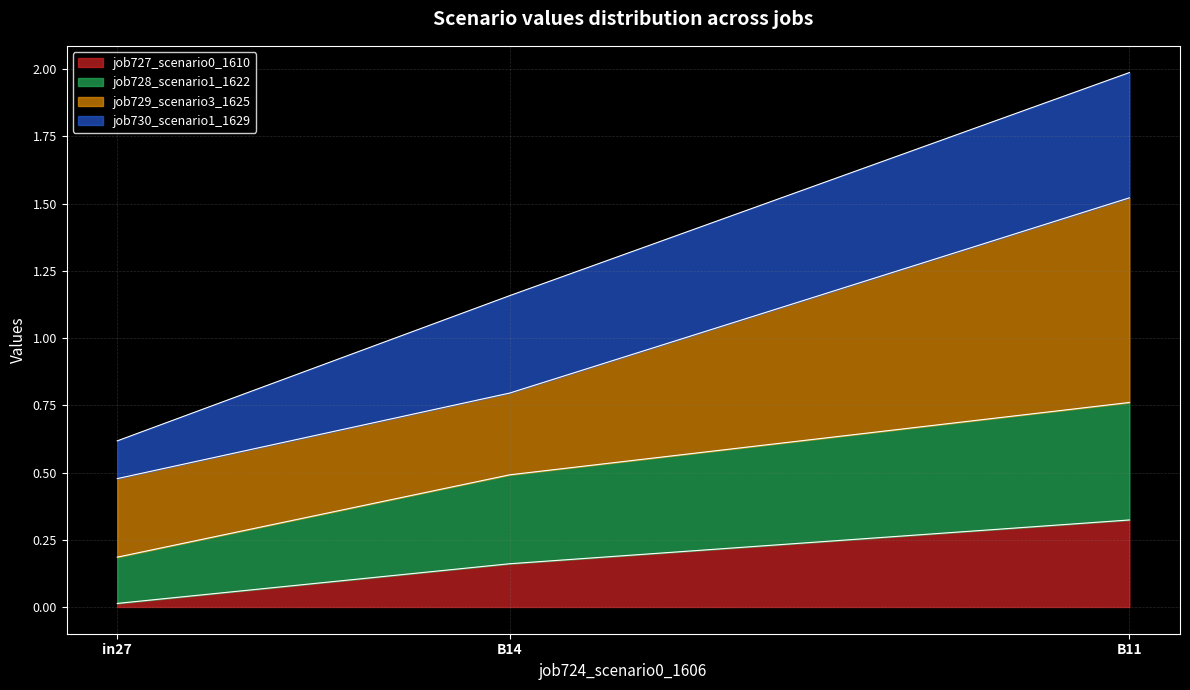

The value of job727_scenario0_1610 at in27 is 0.0. True or false?

True